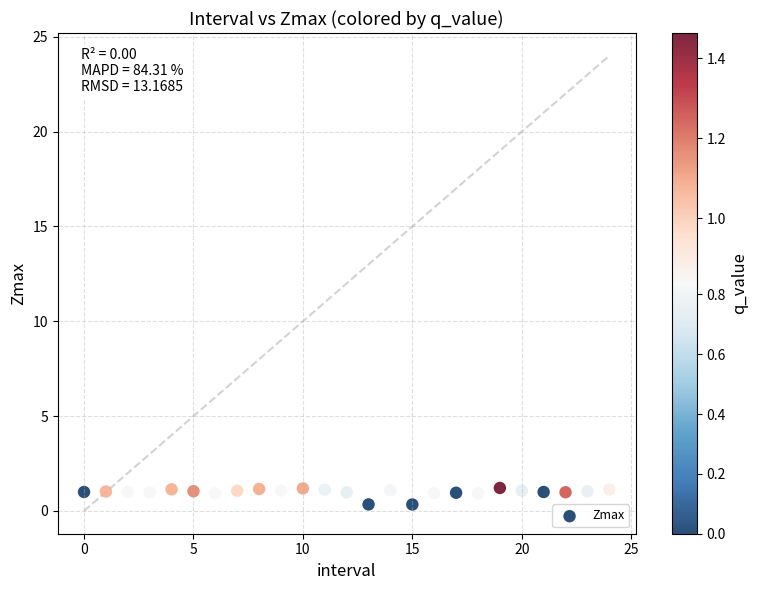

What is the range of Y values (max minus min)?

0.9